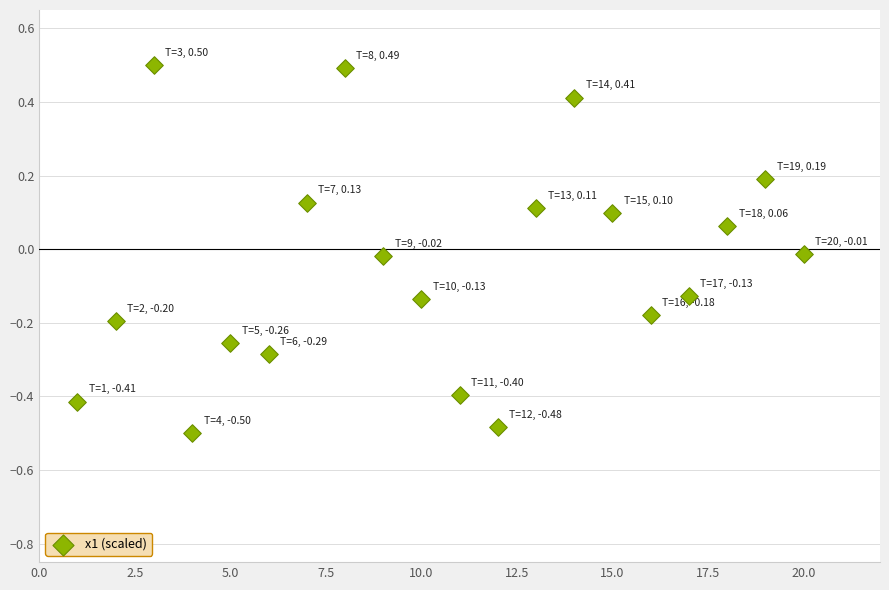

What is the range of Y values (max minus min)?

1.0